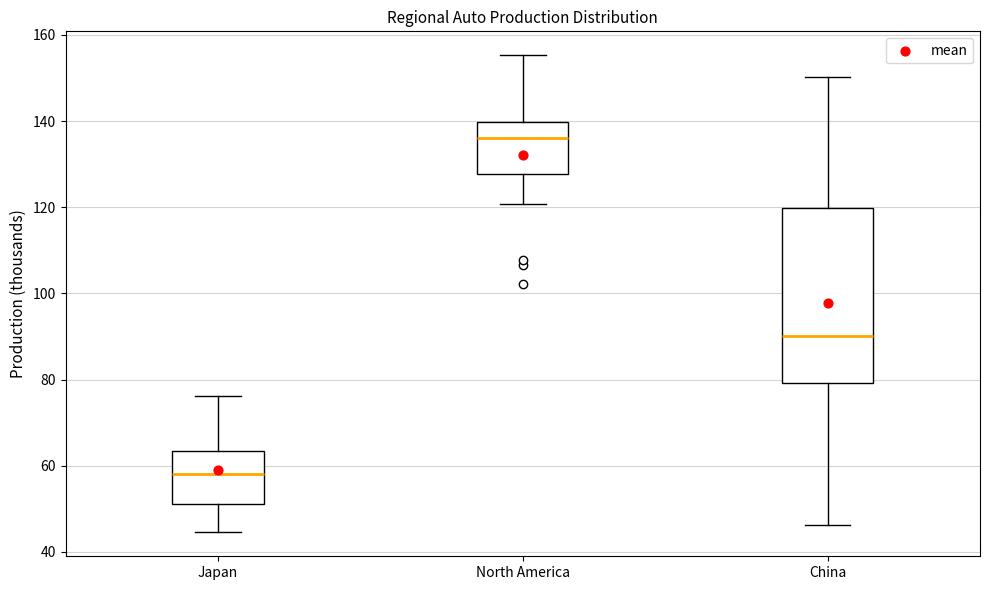

Reading left to right, transcribe this box plot: for each box, give where its median line is, the range the box spans, and where its two whiskers end, as read against the y-axis. The values are not printed on the chart, so give them approximately, as read against the axis.

Japan: median 58, box 52 to 64, whiskers 44 to 76
North America: median 136, box 128 to 140, whiskers 120 to 156
China: median 90, box 80 to 120, whiskers 46 to 150